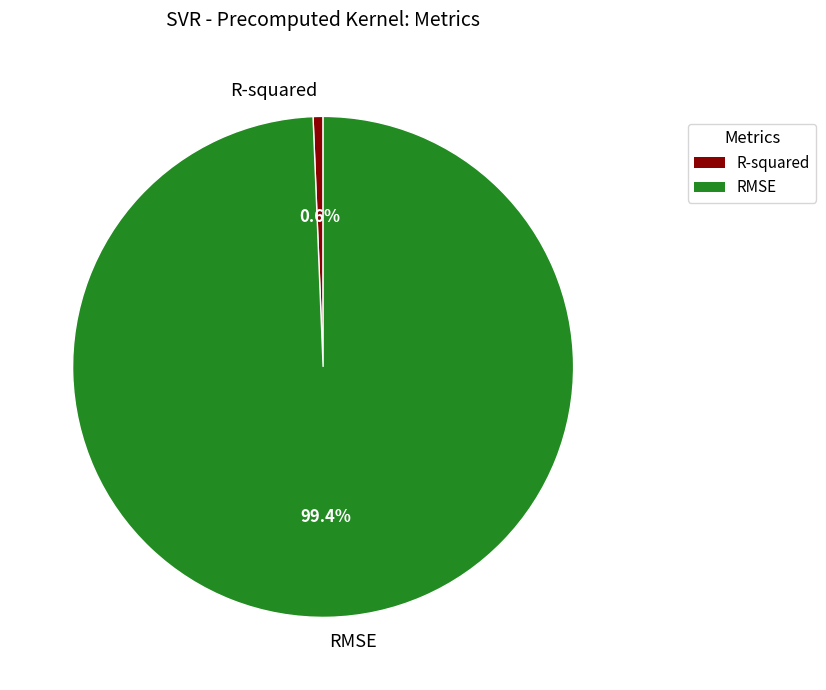

Between R-squared and RMSE, which is larger?

RMSE